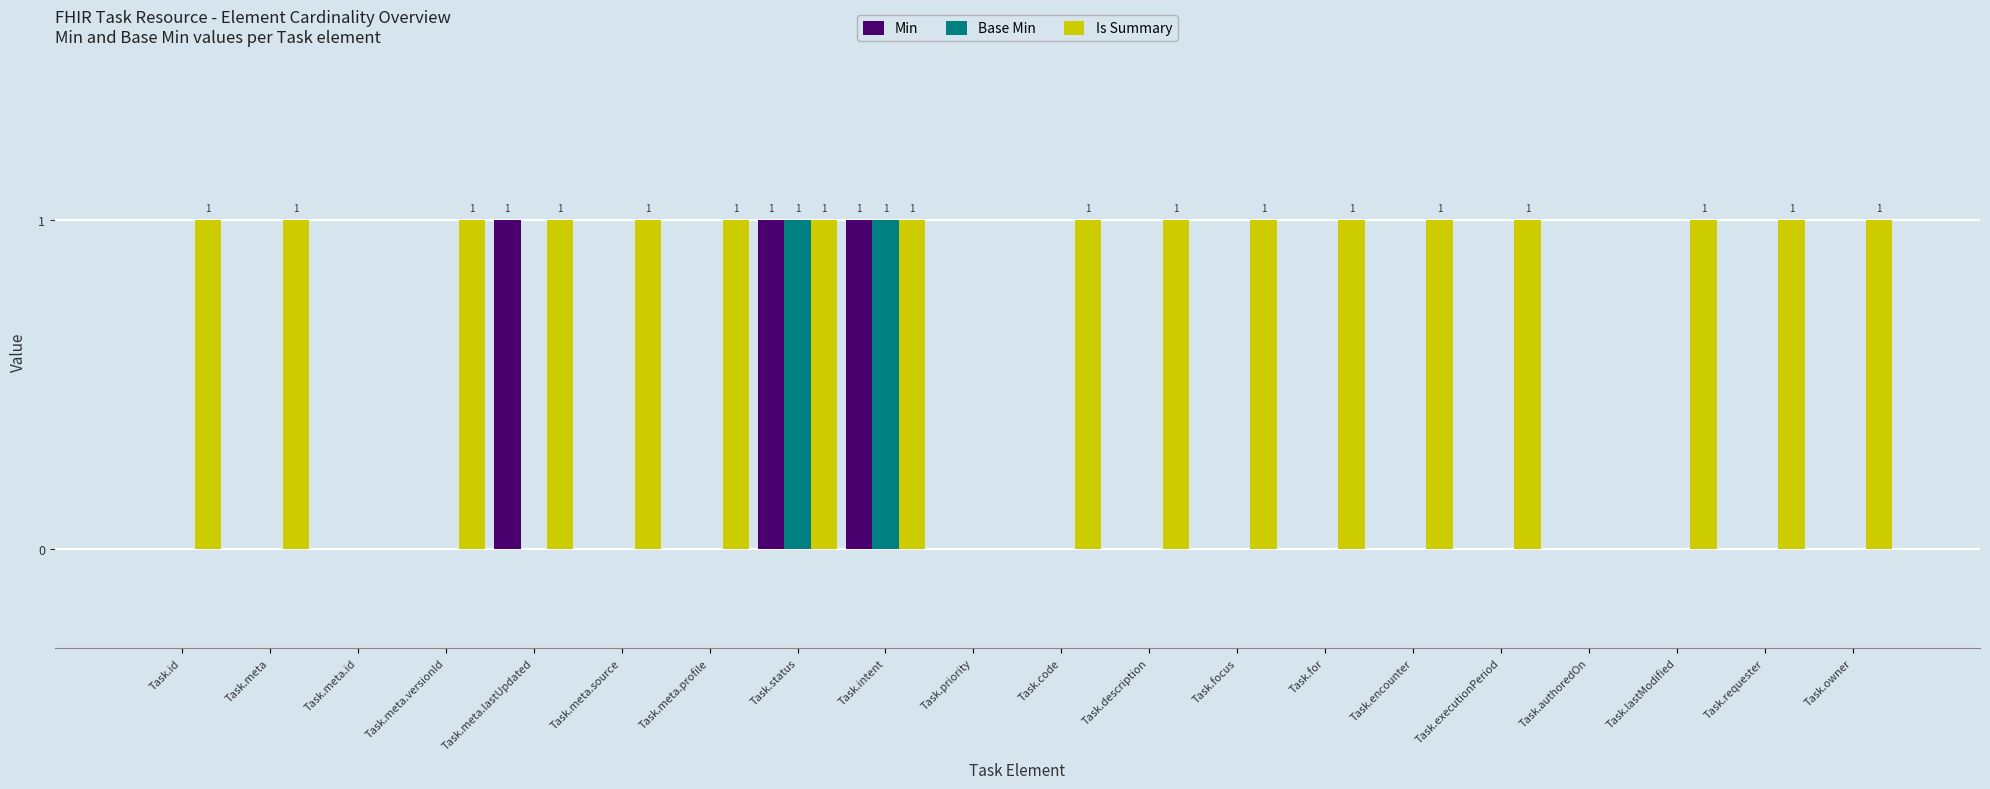

How many categories are shown in the chart?

20